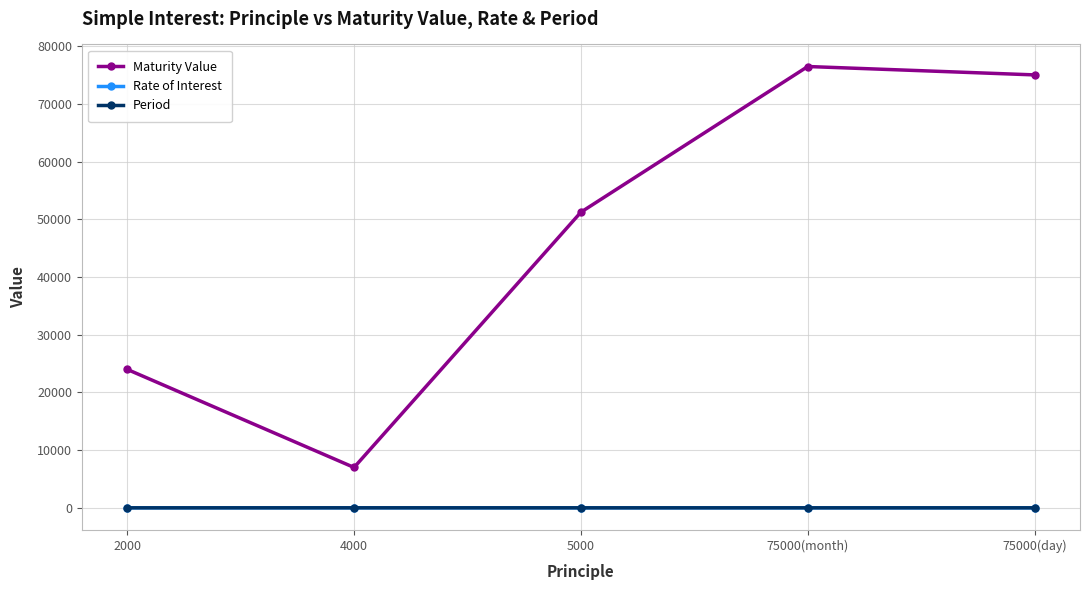

True or false: Period and Maturity Value cross at least once.

False